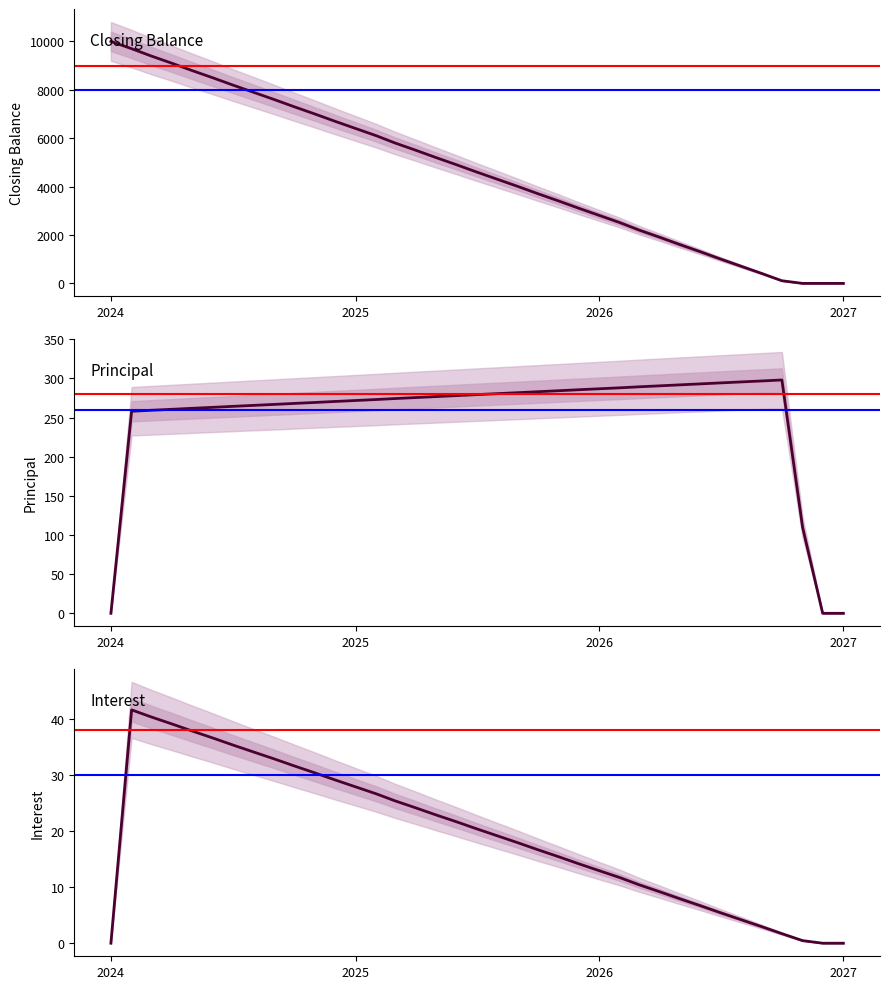

Between 2025 and 12, which series saw the biggest shift?

closing_balance